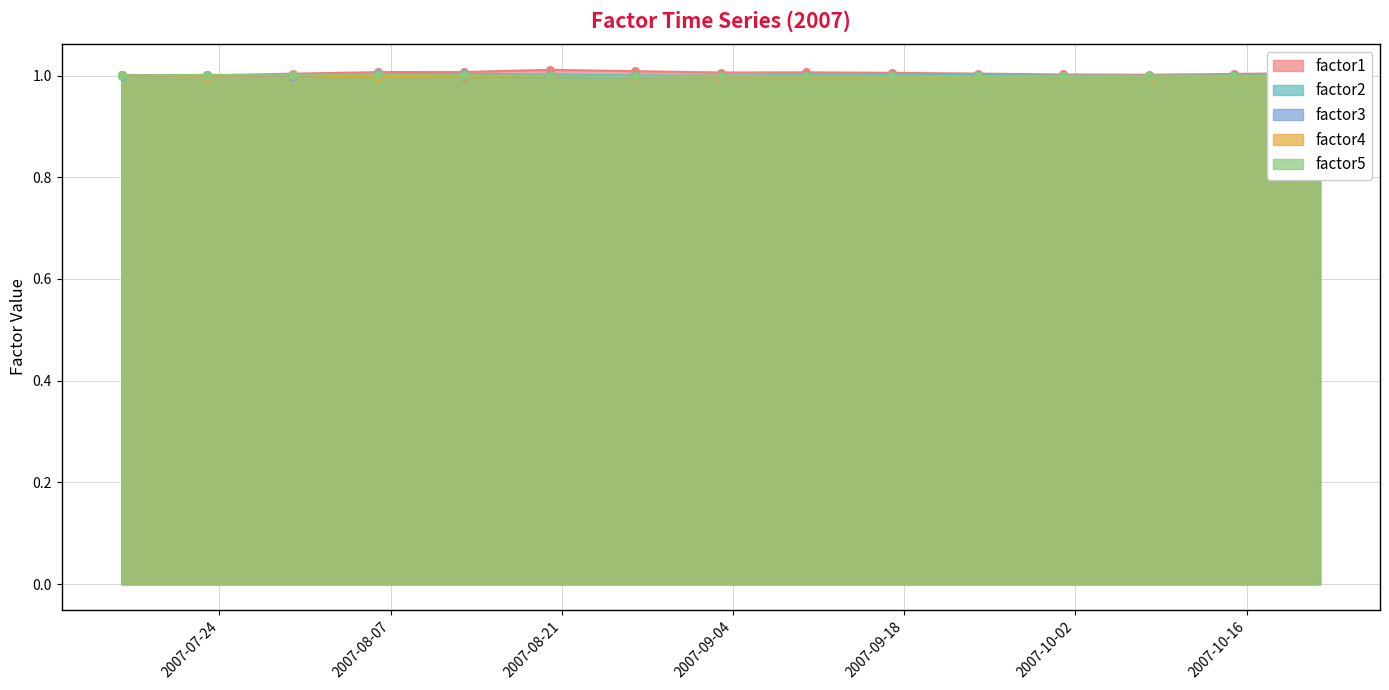

What are all the series names shown in the legend?

factor1, factor2, factor3, factor4, factor5